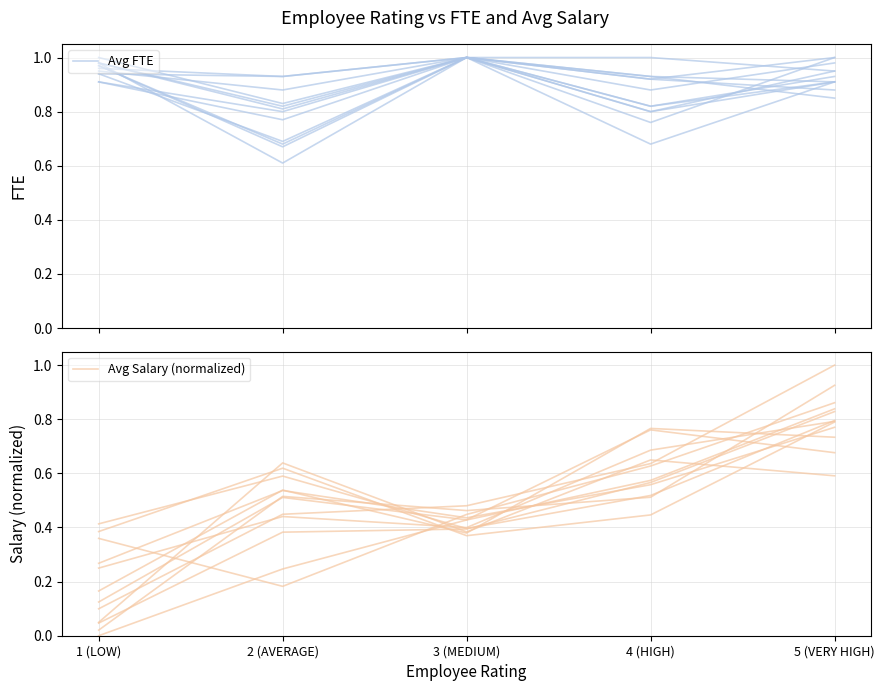

What is the smallest value displayed?

0.4